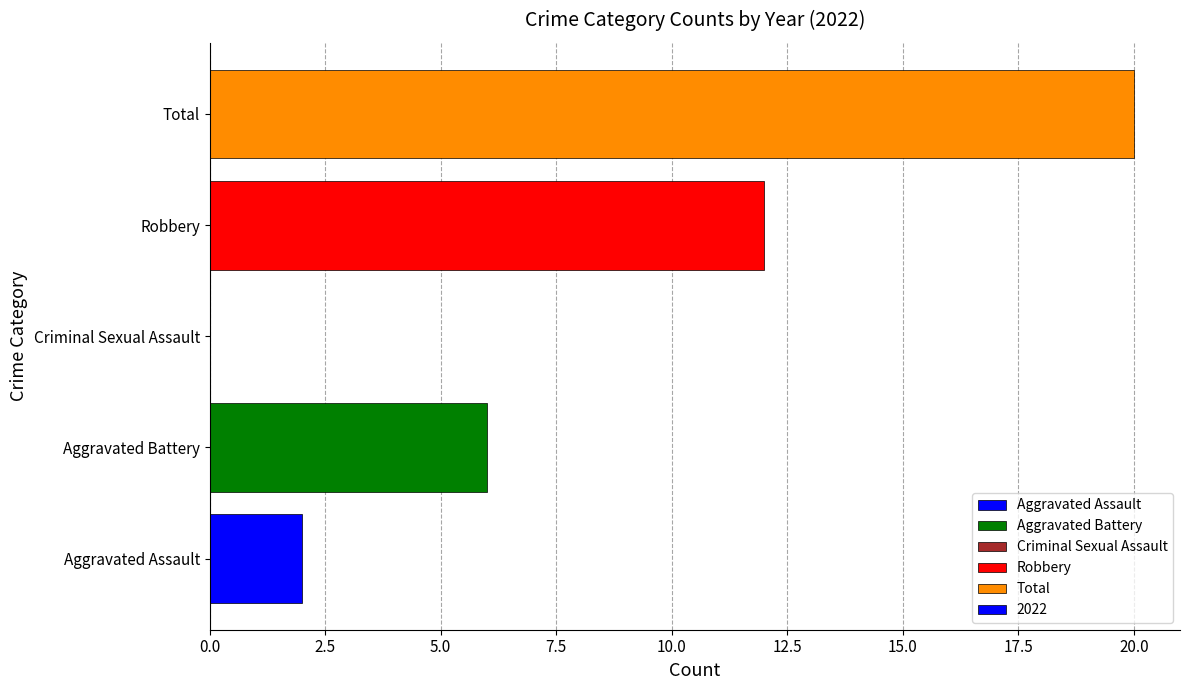

What value does the data have at Total, to the nearest 5?

20